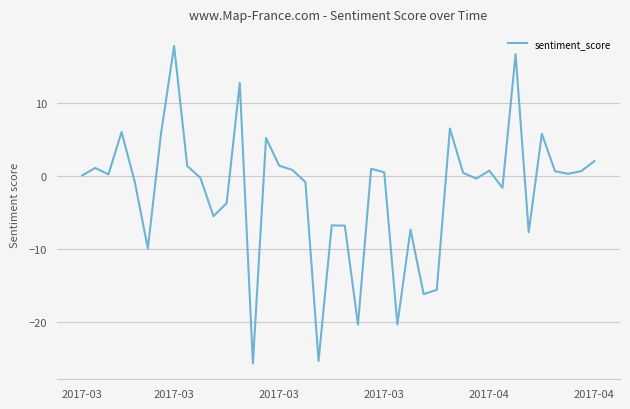

What is the difference between the maximum and minimum values?

43.6